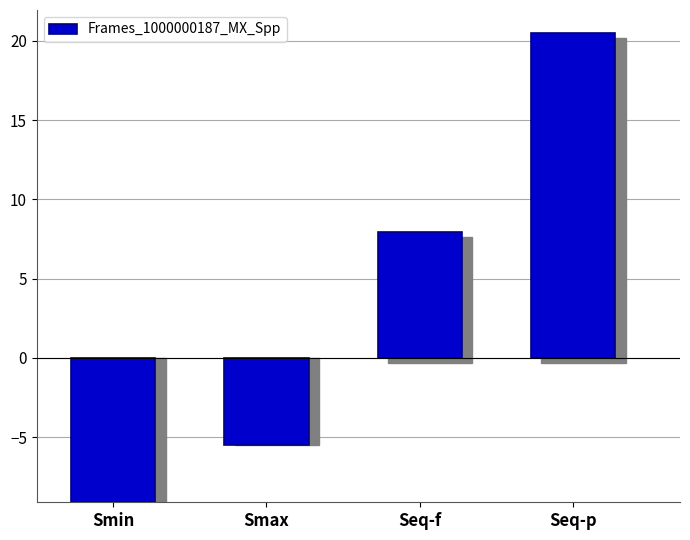

List the labels in order of value, largest first.

Seq-p, Seq-f, Smax, Smin